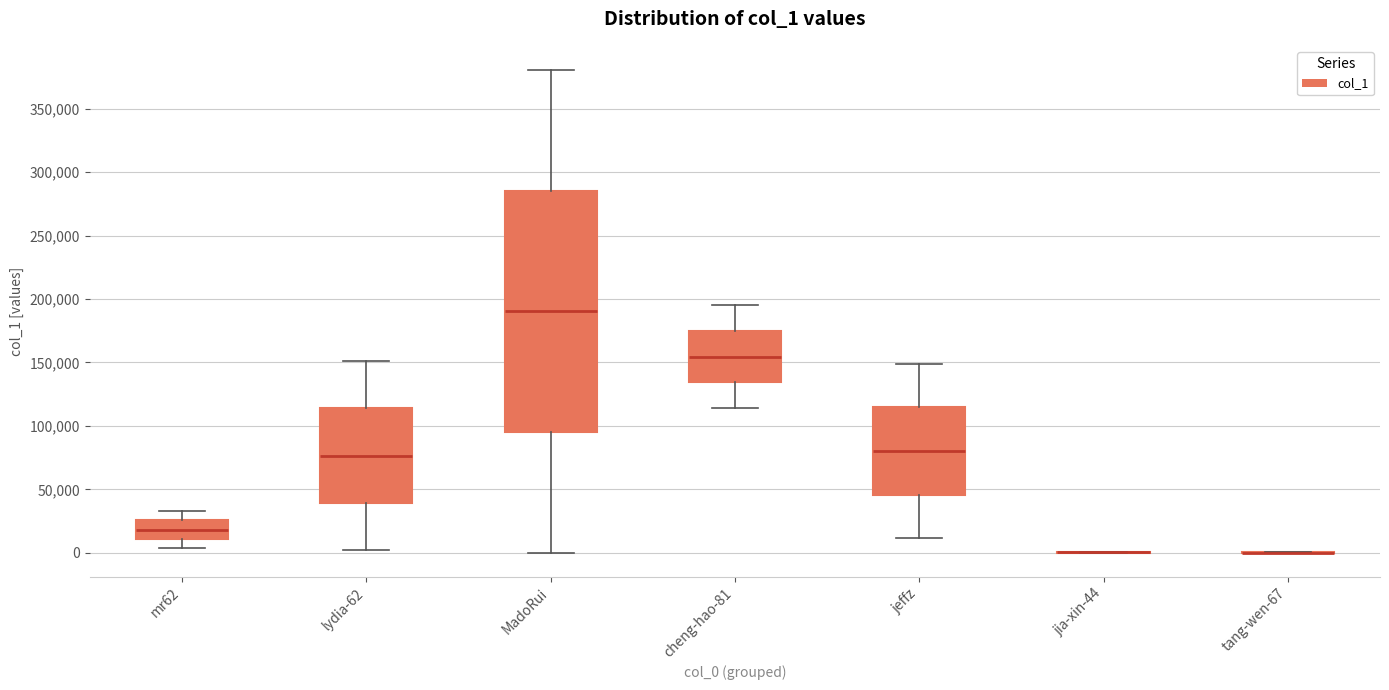

Reading left to right, transcribe this box plot: for each box, give where its median line is, the range the box spans, and where its two whiskers end, as read against the y-axis. The values are not printed on the chart, so give them approximately, as read against the axis.

mr62: median 20000, box 10000 to 25000, whiskers 5000 to 35000
lydia-62: median 75000, box 40000 to 115000, whiskers 0 to 150000
MadoRui: median 190000, box 95000 to 285000, whiskers 0 to 380000
cheng-hao-81: median 155000, box 135000 to 175000, whiskers 115000 to 195000
jeffz: median 80000, box 45000 to 115000, whiskers 10000 to 150000
jia-xin-44: box collapsed to a line at 0, whiskers 0 to 0
tang-wen-67: box collapsed to a line at 0, whiskers 0 to 0